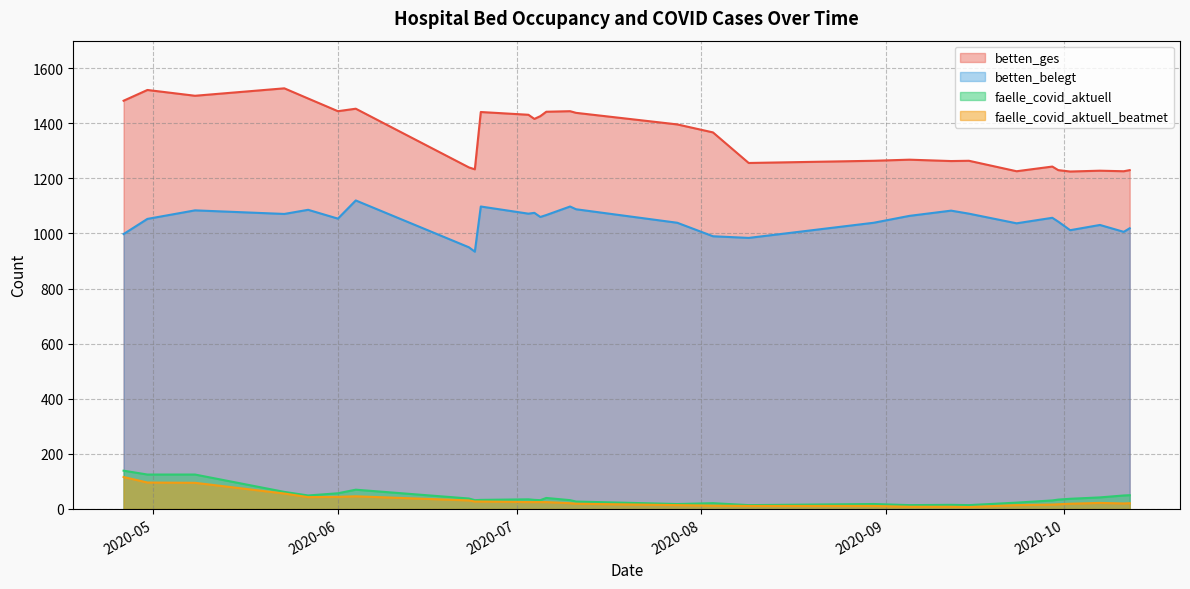

Rank the series at 2020-09-05 from highest to lowest value.

betten_ges, betten_belegt, faelle_covid_aktuell, faelle_covid_aktuell_beatmet